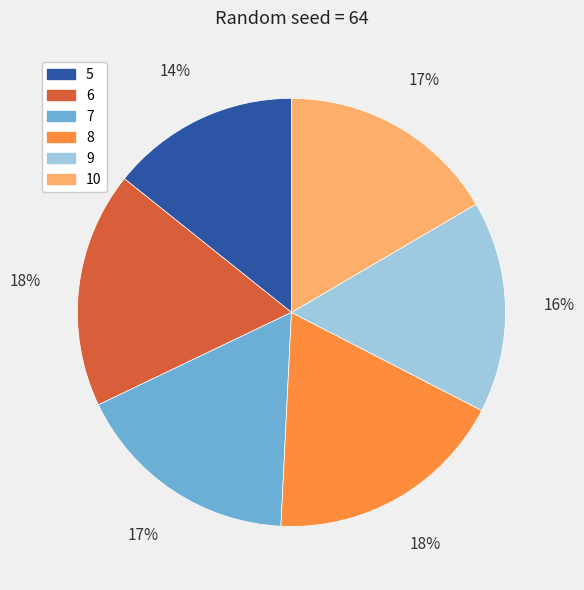

To the nearest percent, what is the difference between the 9 and 10 slice percentages?

1%